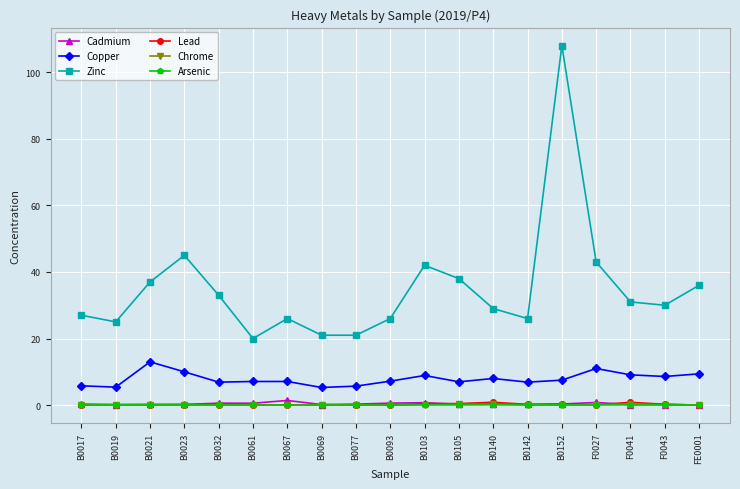

Which series has the widest spread of values?

Zinc